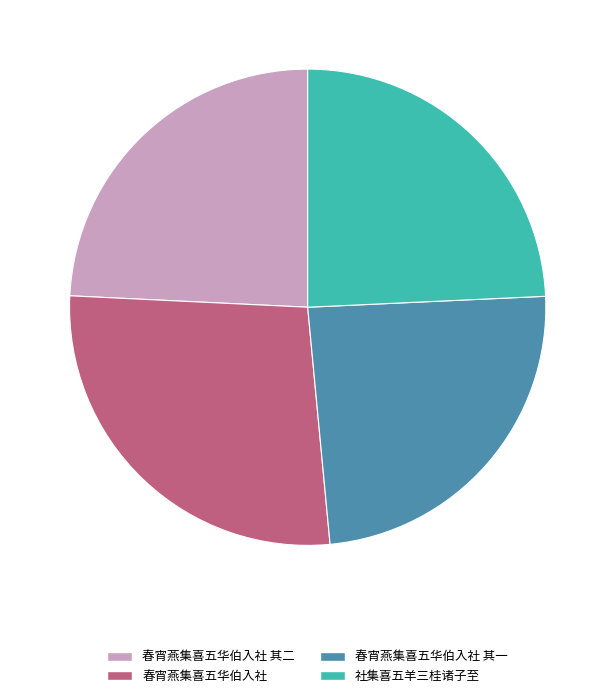

What is the ratio of the value at 春宵燕集喜五华伯入社 其二 to the value at 春宵燕集喜五华伯入社?

0.9